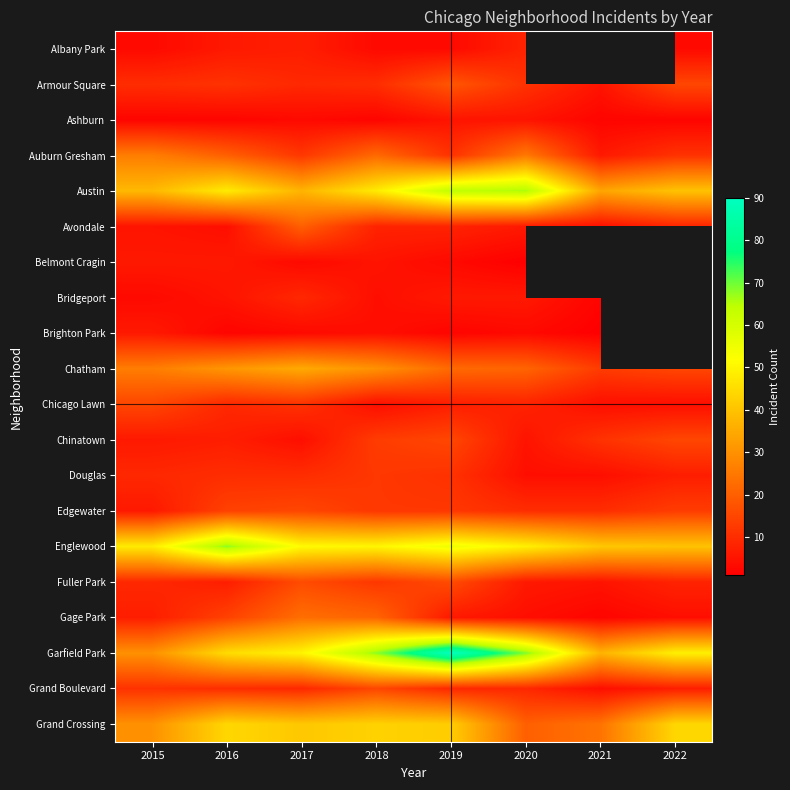

The value of Albany Park at 2016 is 9.6. True or false?

False